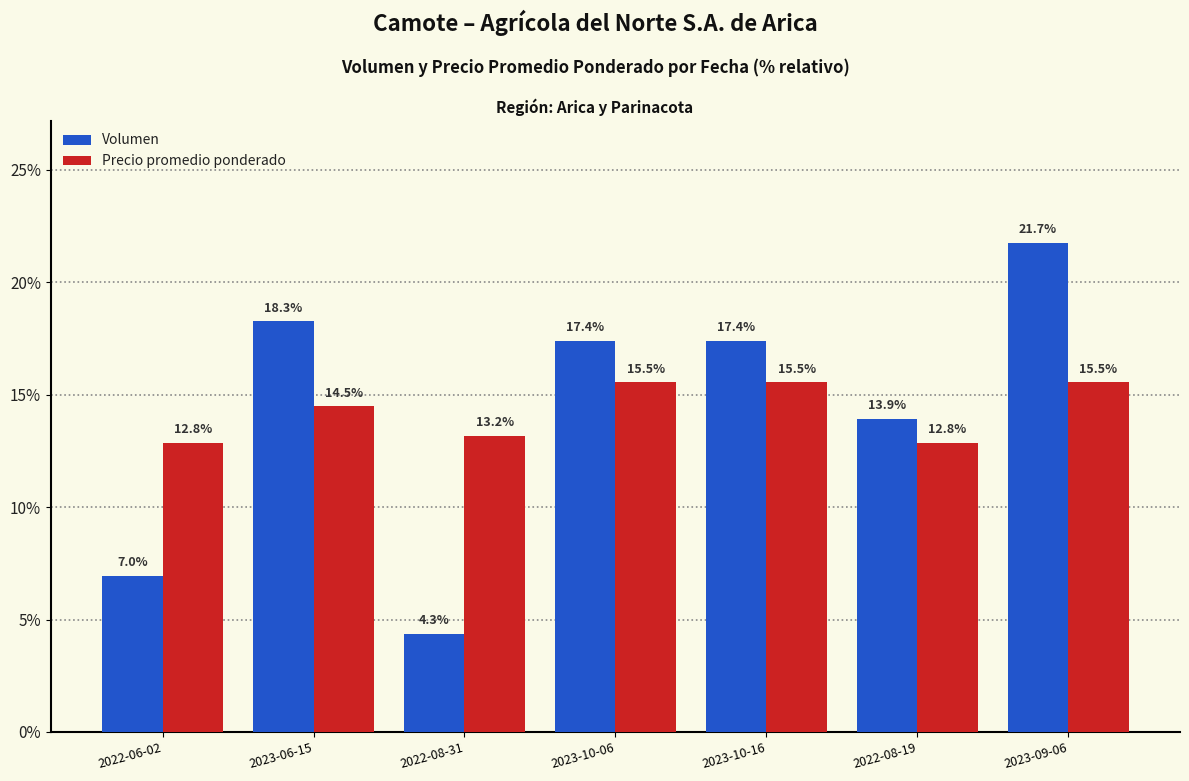

What position from the right is 2023-10-16?

3